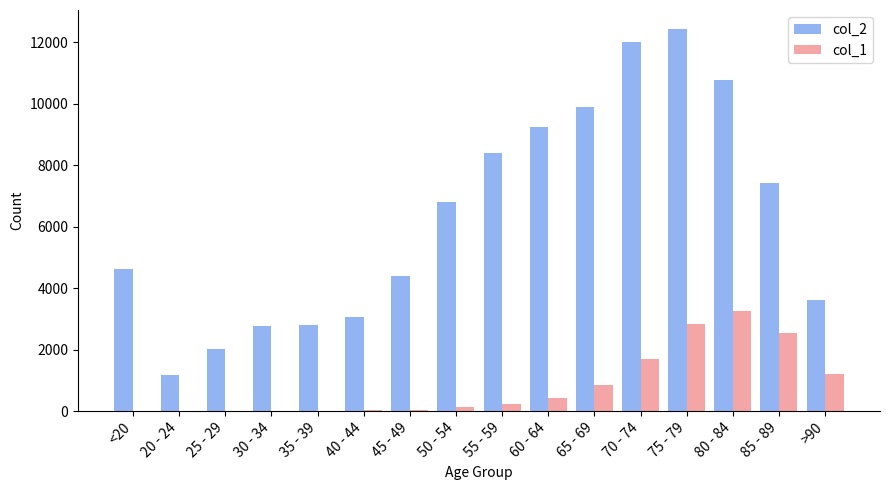

The value of col_2 at 55 - 59 is 8400. True or false?

True